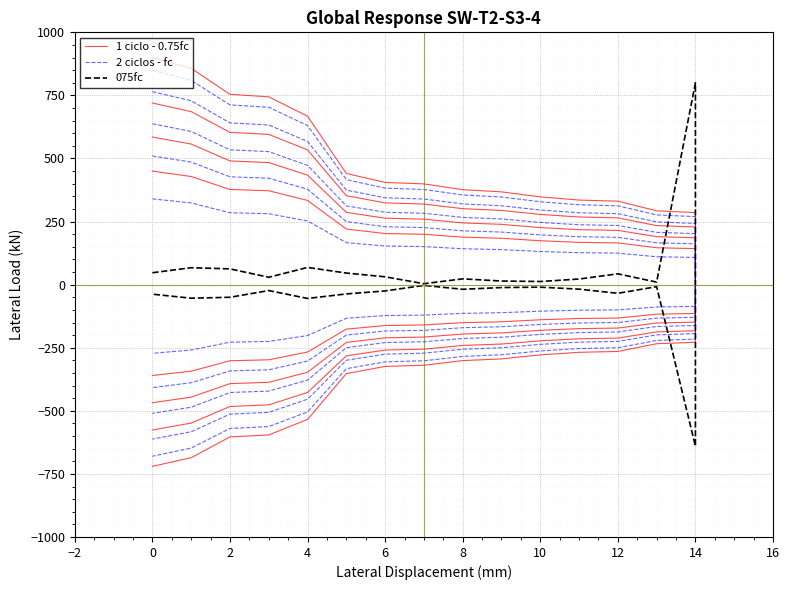

Which has a higher value, 15 or 8?

8